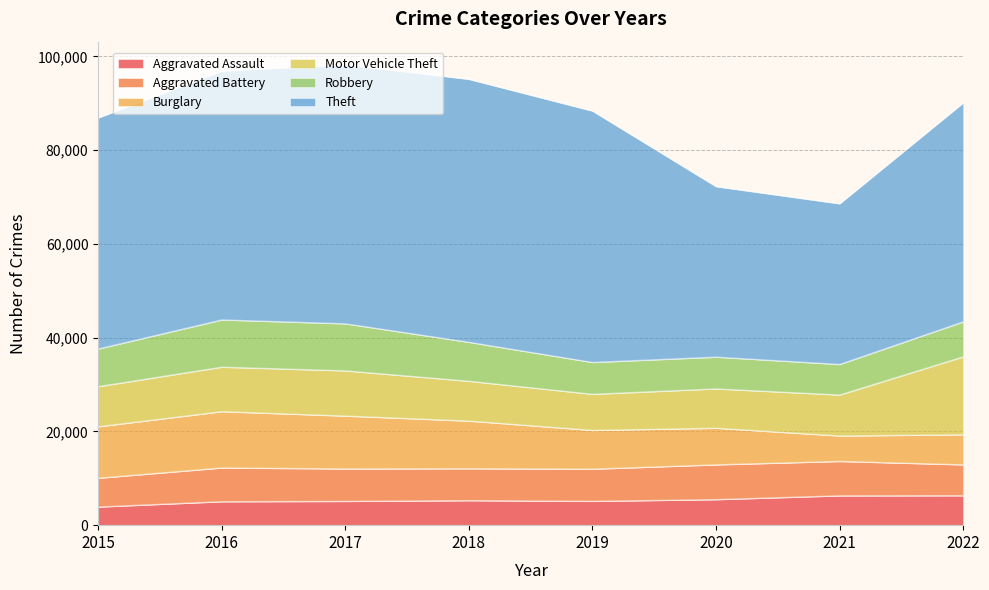

At which category does Theft reach its first local peak?

2018